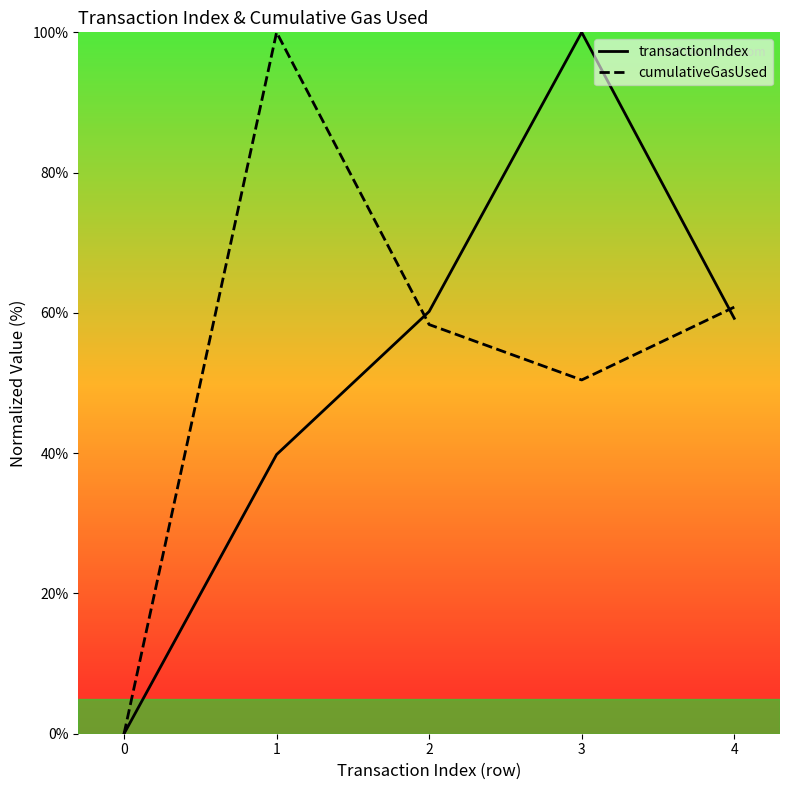

Reading left to right, list all the values displayed in this chart.

transactionIndex: 0.0	39.8	60.2	100.0	59.2
cumulativeGasUsed: 0.0	100.0	58.3	50.4	60.8